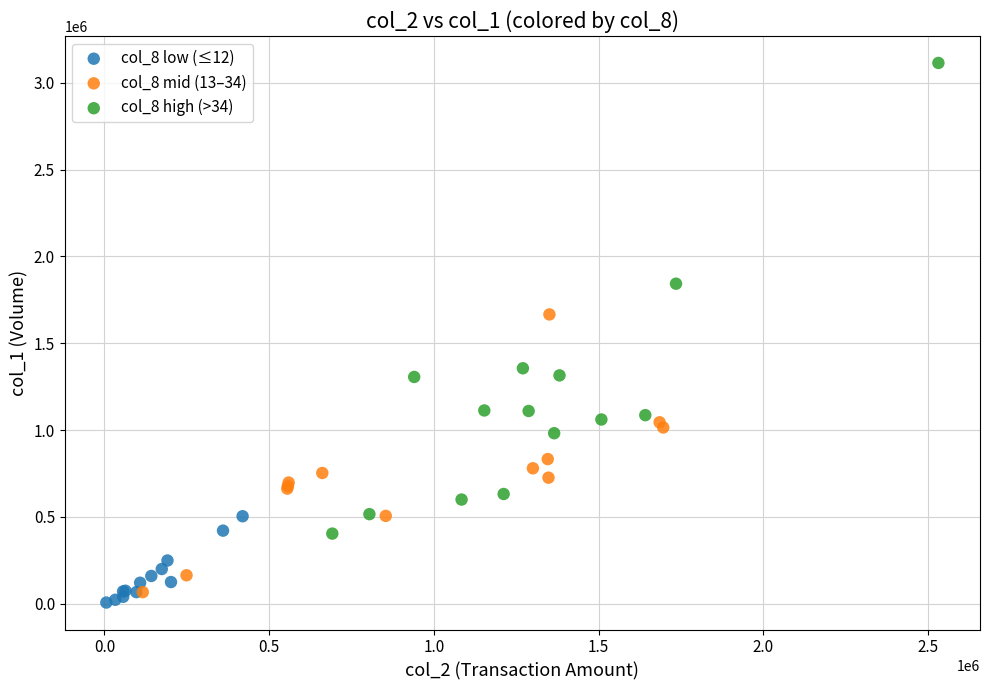

Which series reaches the maximum Y coordinate?

col_8 high (>34)